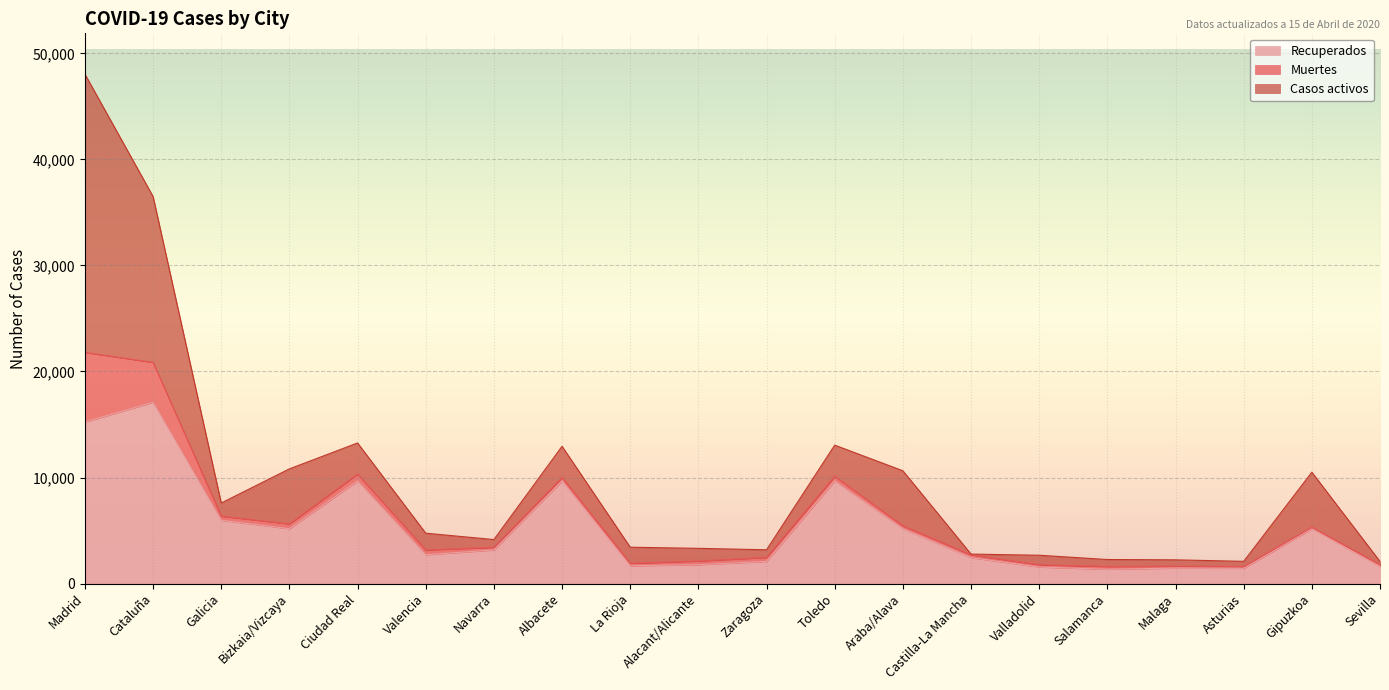

What is the label of the 10th point from the left?

Alacant/Alicante